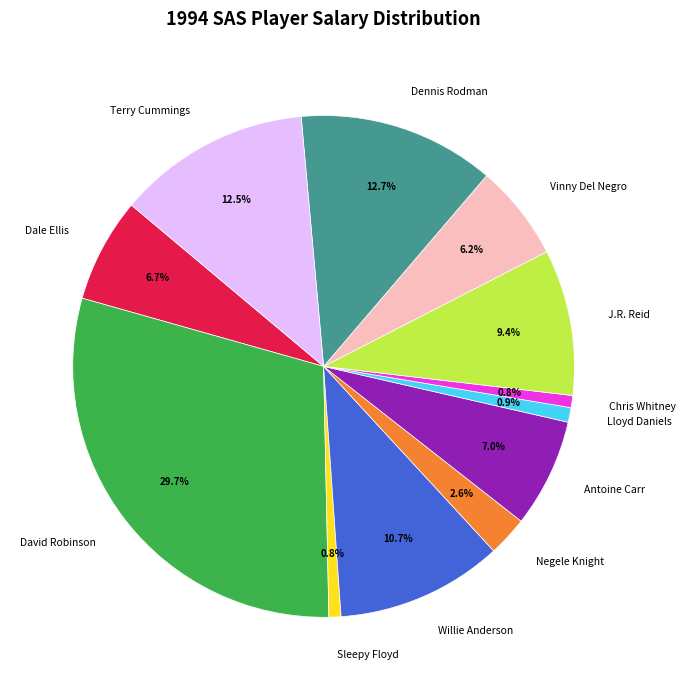

What percentage is NOT represented by Chris Whitney?

99.2%